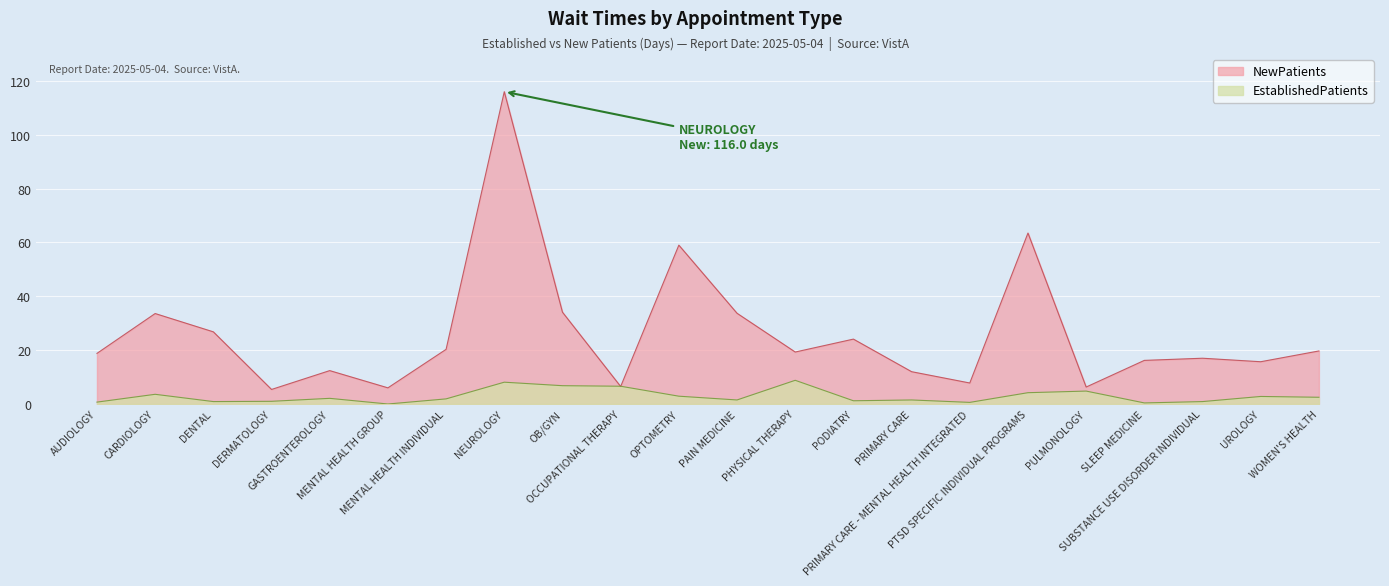

How many interior local valleys does the NewPatients series have?

7